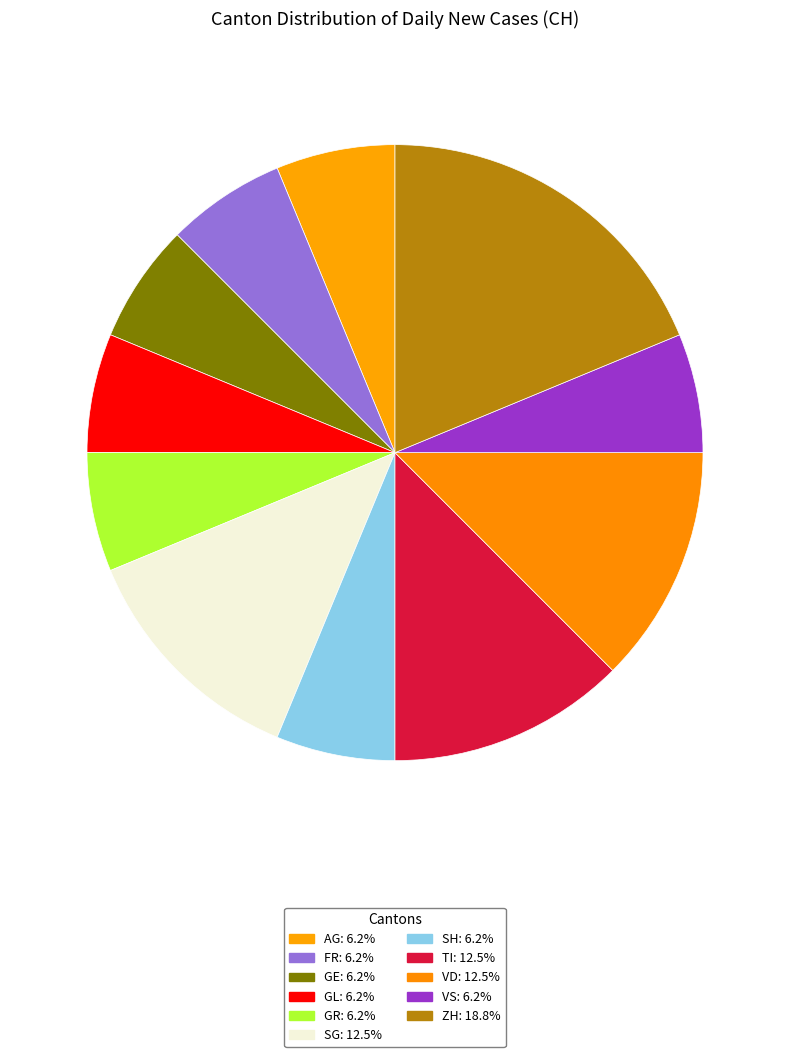

Does any single category account for the majority?

No